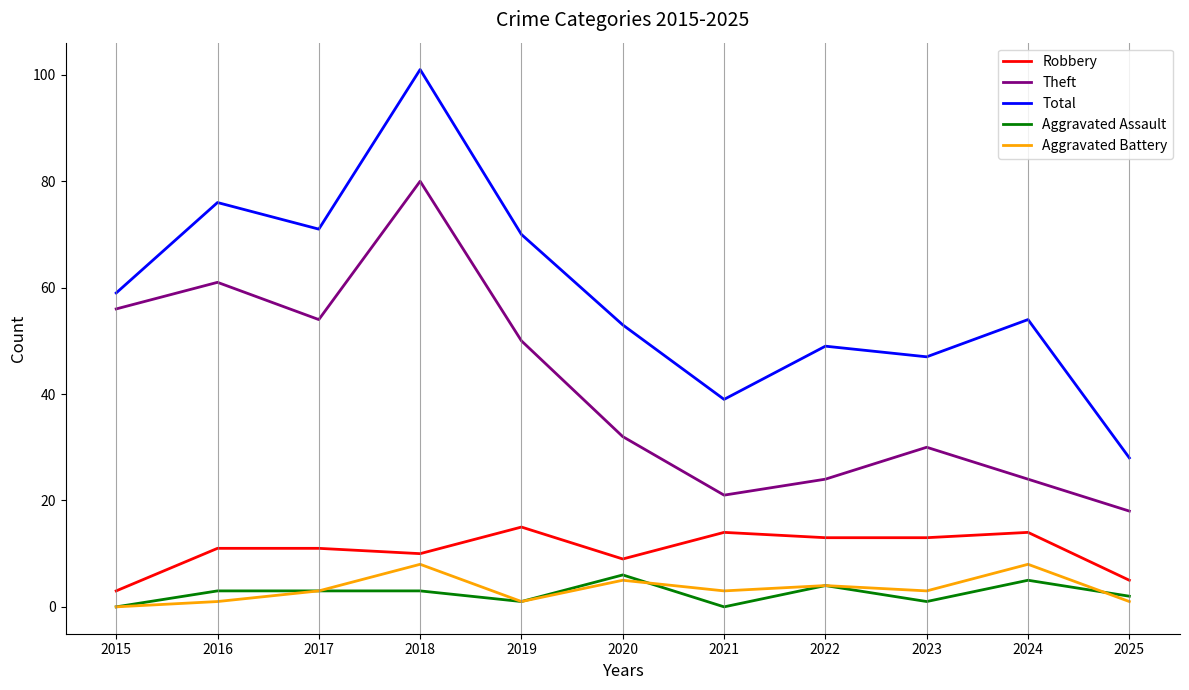

Reading left to right, list all the values displayed in this chart.

Robbery: 2015=3	2016=11	2017=11	2018=10	2019=15	2020=9	2021=14	2022=13	2023=13	2024=14	2025=5
Theft: 2015=56	2016=61	2017=54	2018=80	2019=50	2020=32	2021=21	2022=24	2023=30	2024=24	2025=18
Total: 2015=59	2016=76	2017=71	2018=101	2019=70	2020=53	2021=39	2022=49	2023=47	2024=54	2025=28
Aggravated Assault: 2015=0	2016=3	2017=3	2018=3	2019=1	2020=6	2021=0	2022=4	2023=1	2024=5	2025=2
Aggravated Battery: 2015=0	2016=1	2017=3	2018=8	2019=1	2020=5	2021=3	2022=4	2023=3	2024=8	2025=1